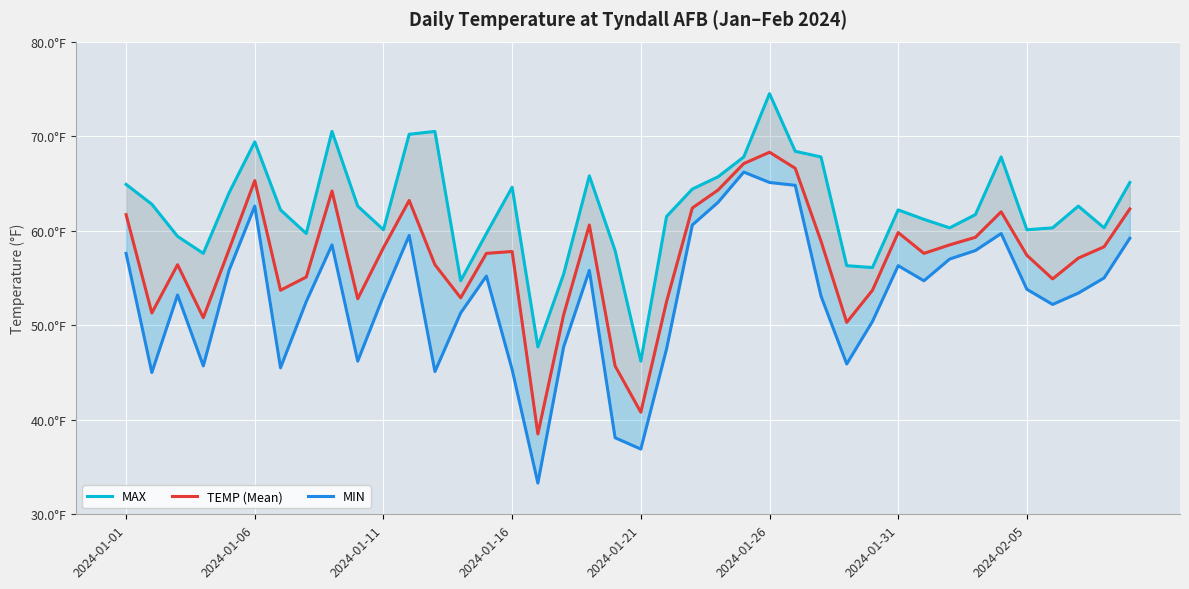

The value of TEMP (Mean) at 2024-01-26 is 68.3. True or false?

True